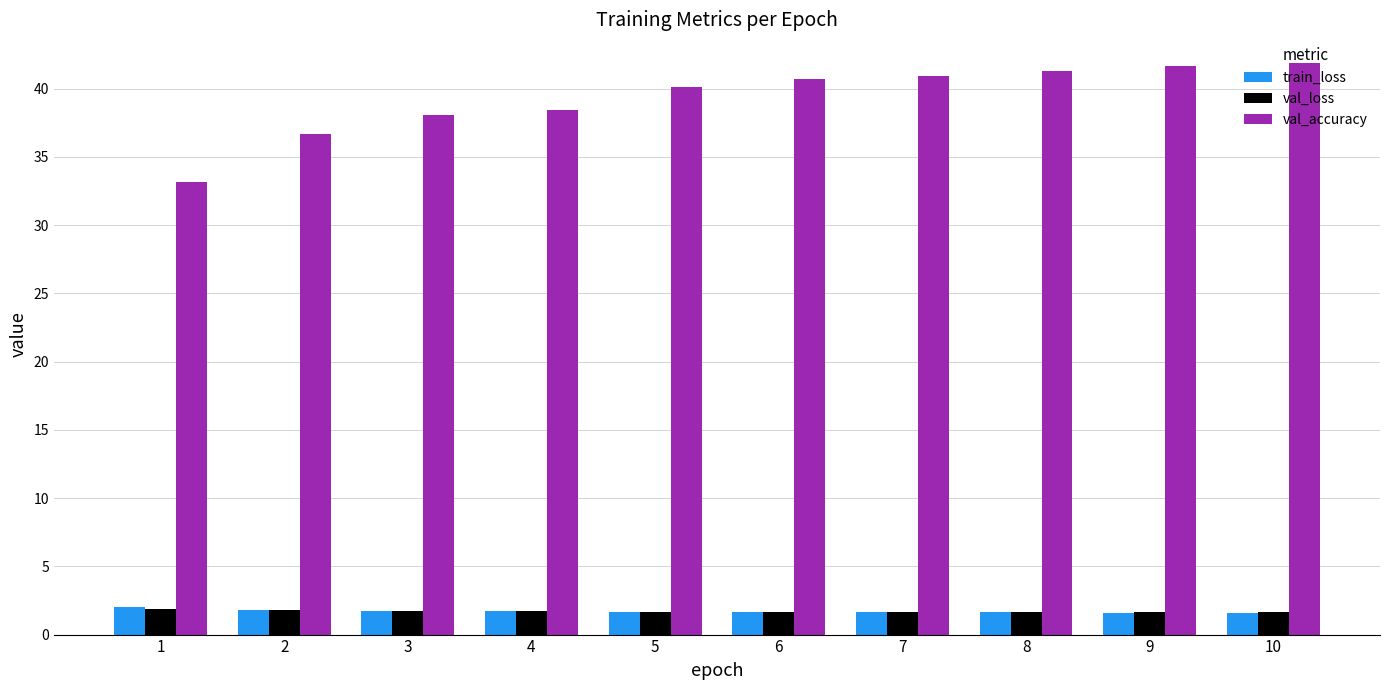

What is the difference between the maximum and minimum values in the val_accuracy series?

8.7